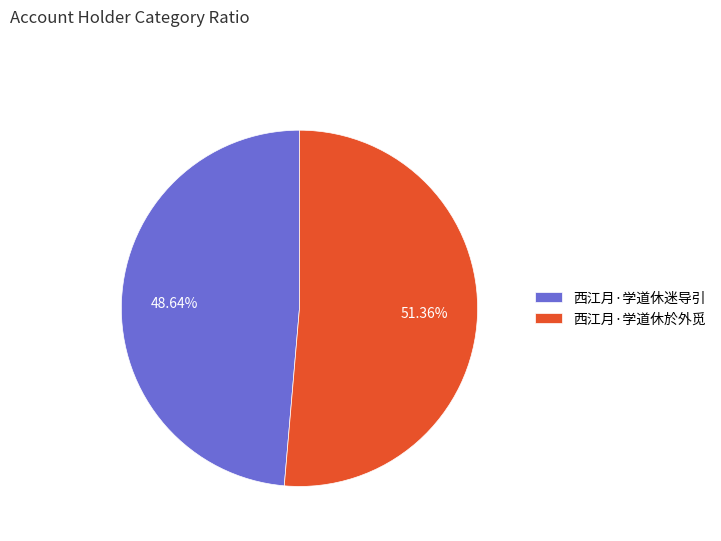

True or false: 西江月·学道休迷导引 accounts for 43% of the total.

False